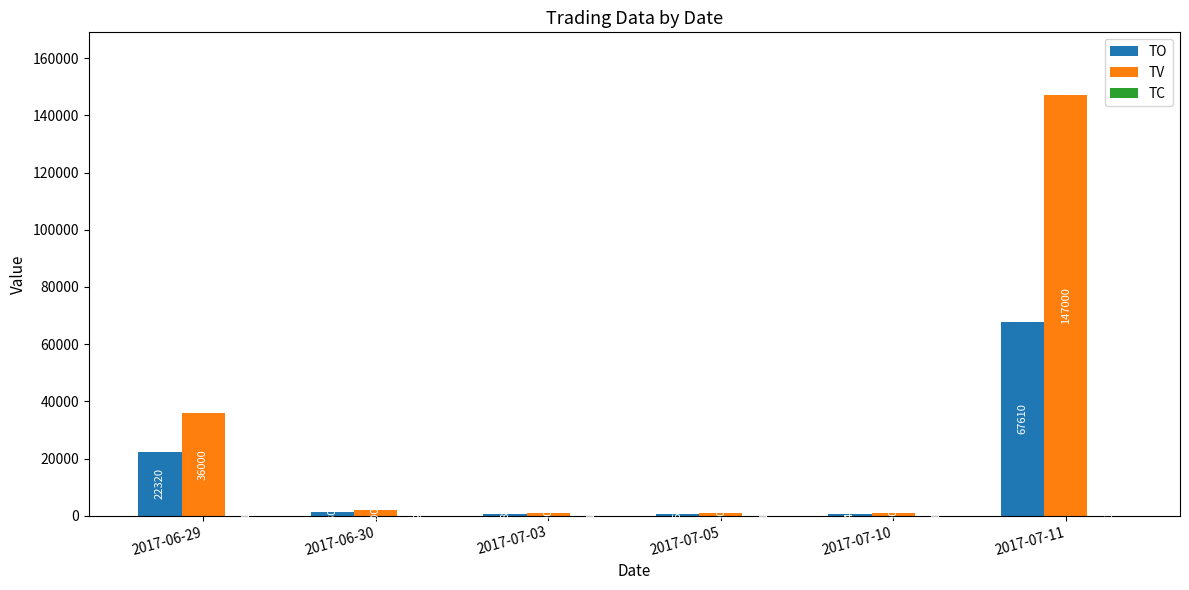

Which series has the widest spread of values?

TV